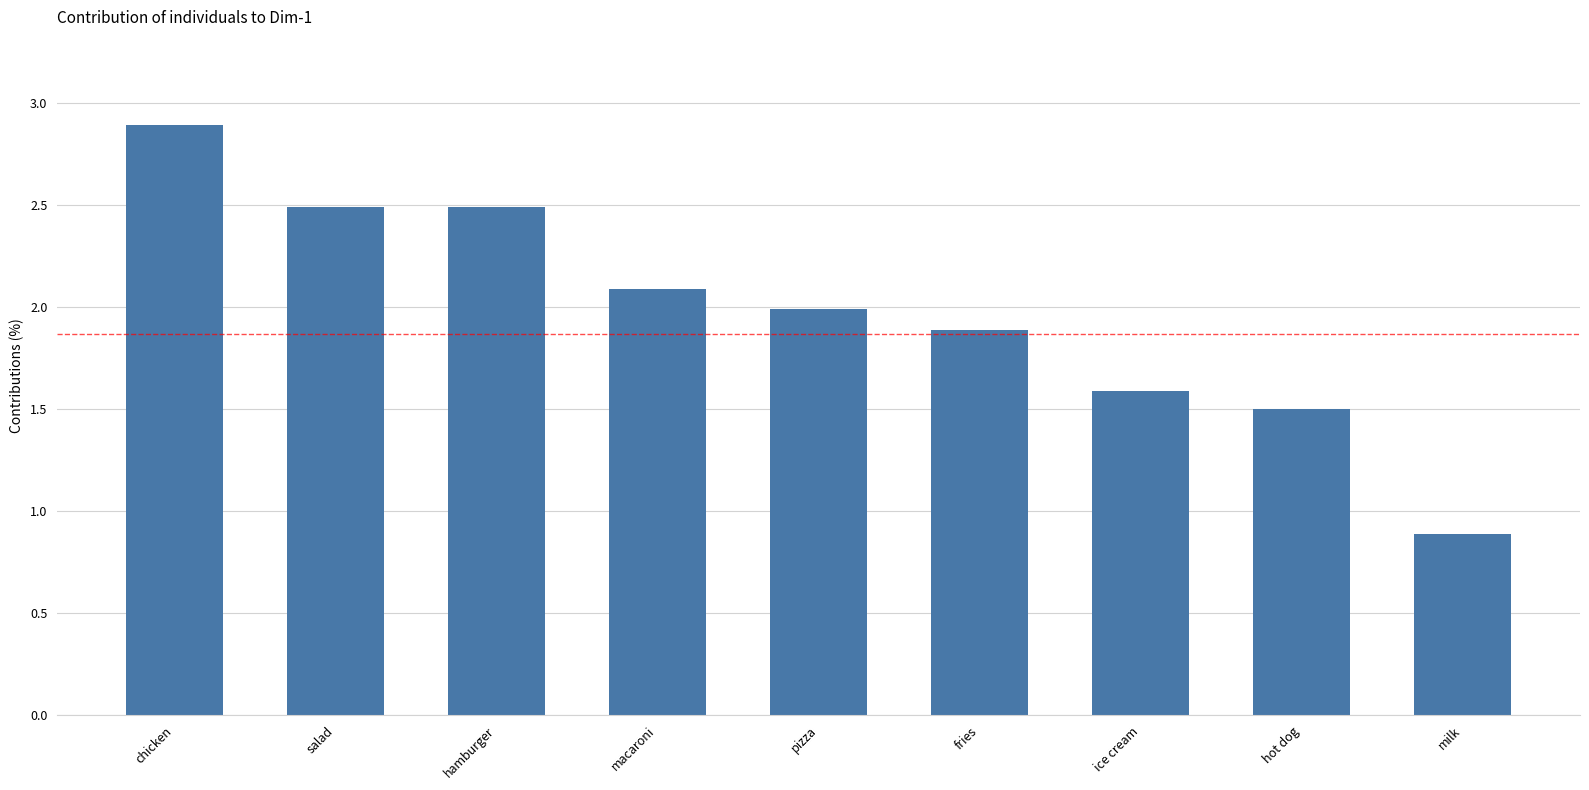

What is the maximum value shown in the chart?

2.9